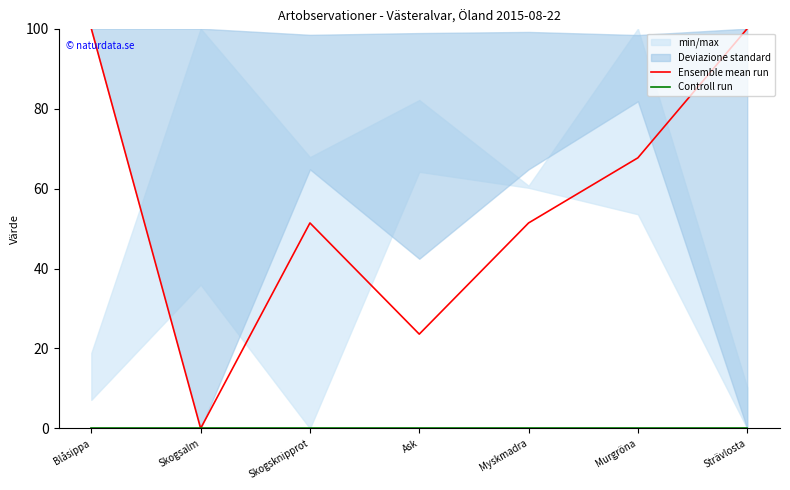

Rank the categories by Ensemble mean run value from lowest to highest.

Skogsalm, Ask, Skogsknipprot, Myskmadra, Murgröna, Blåsippa, Strävlosta